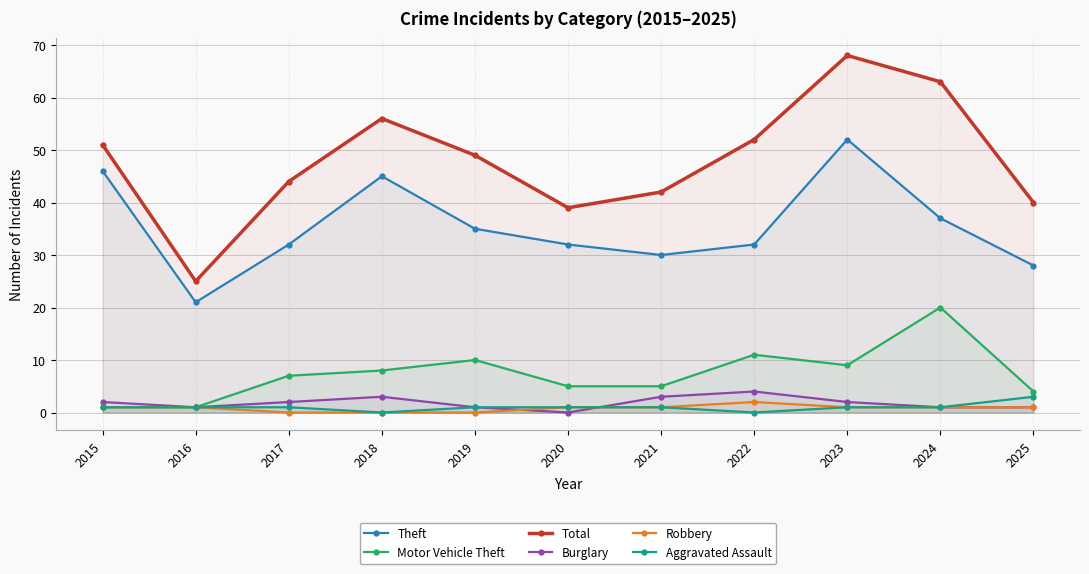

True or false: Total and Robbery cross at least once.

False